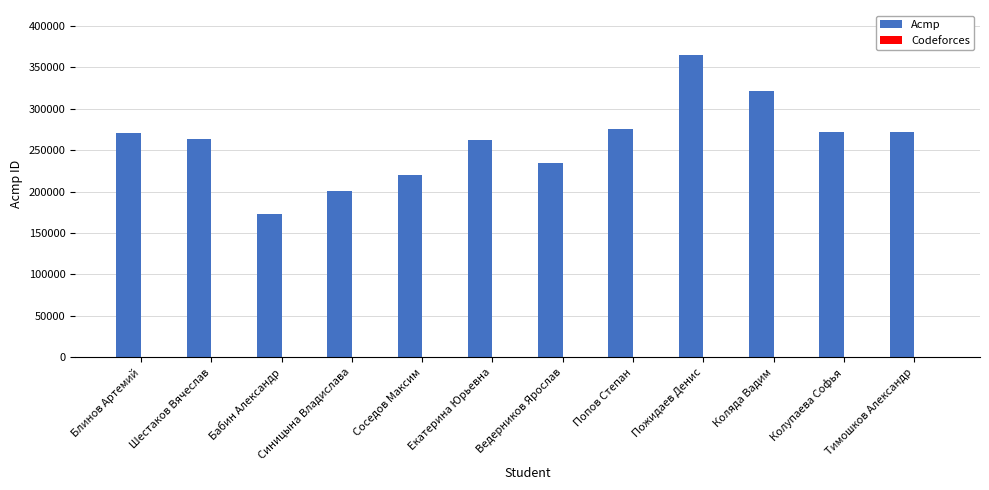

Are the bars horizontal?

No